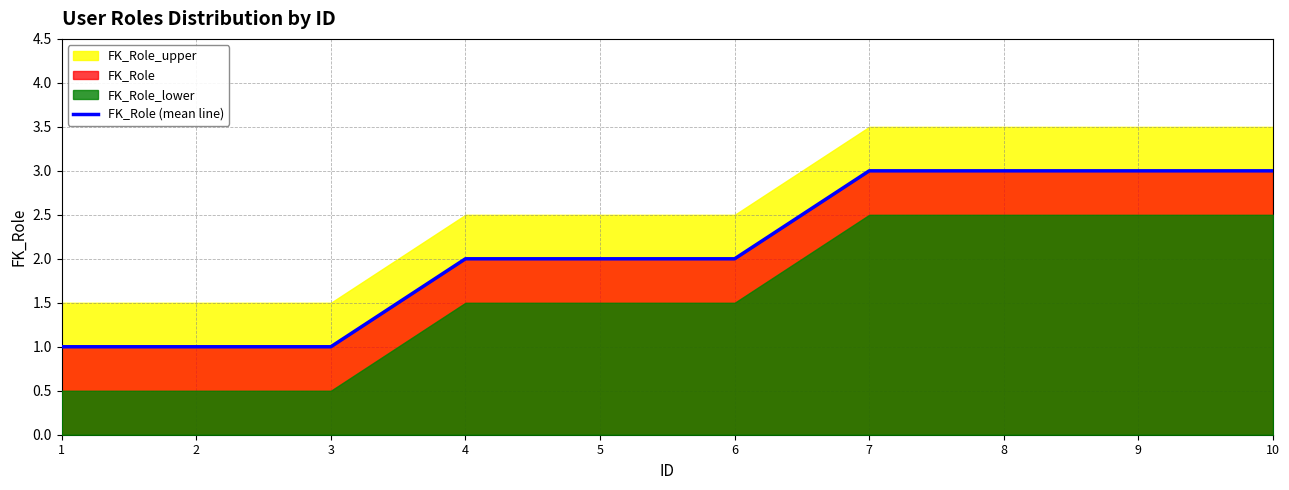

What is the difference between the values at 8 and 4?

1